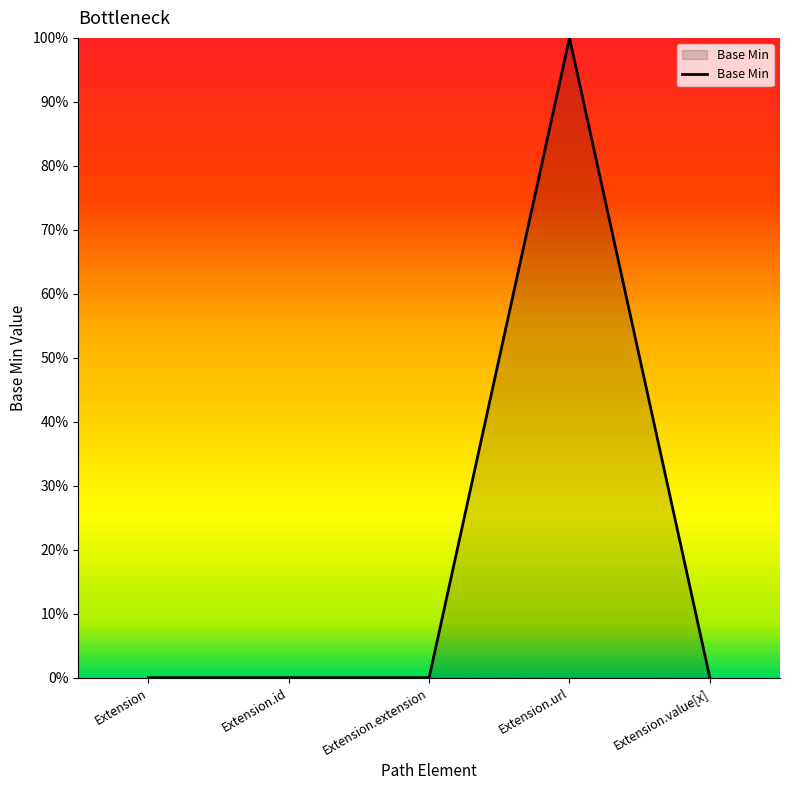

What is the sum of the values at Extension.id and Extension.url?

1